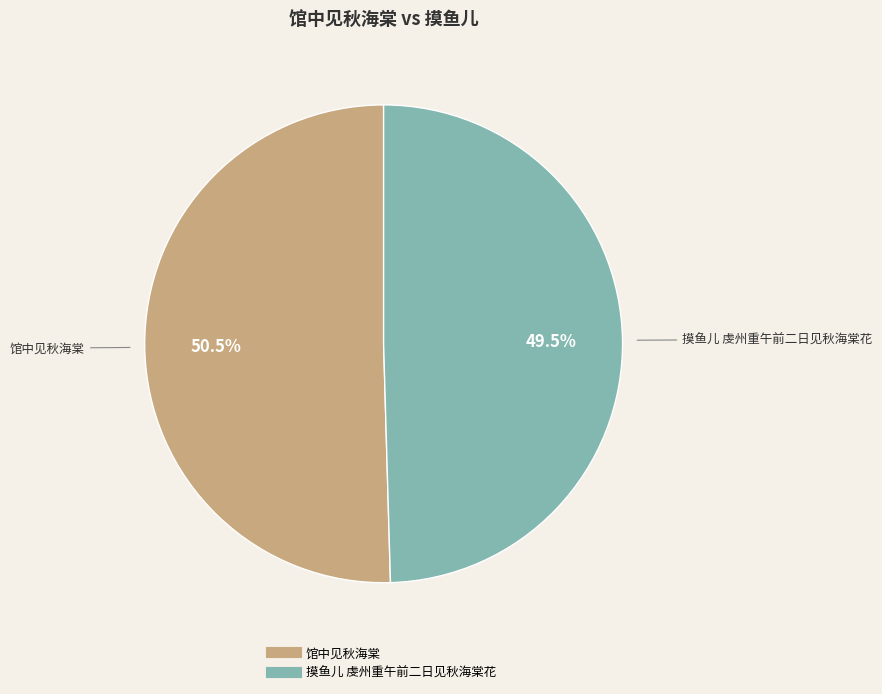

To the nearest percent, what is the average slice percentage?

50%